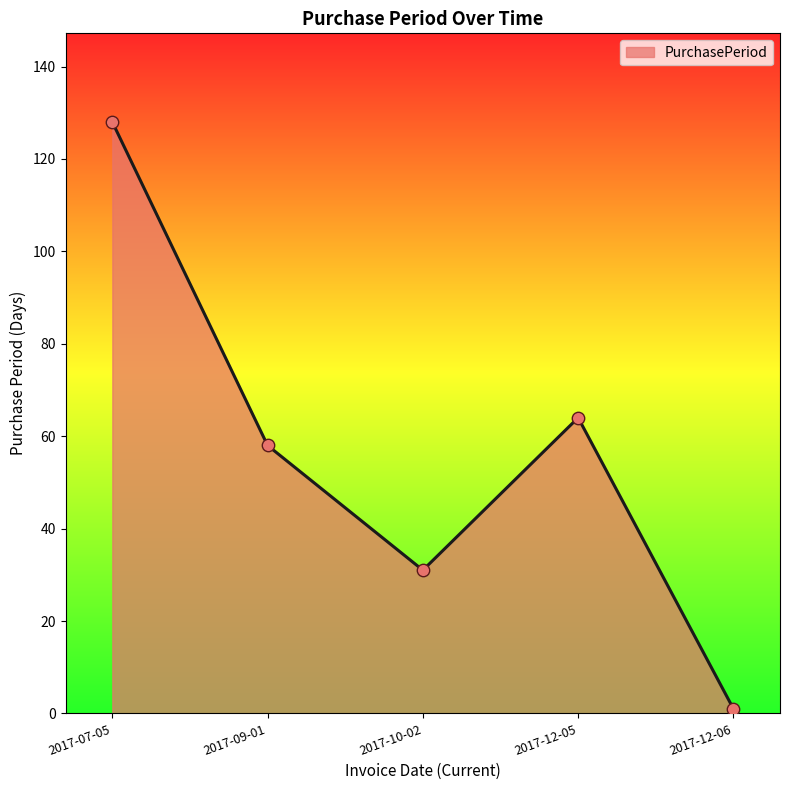

Which has a higher value, 2017-09-01 or 2017-10-02?

2017-09-01